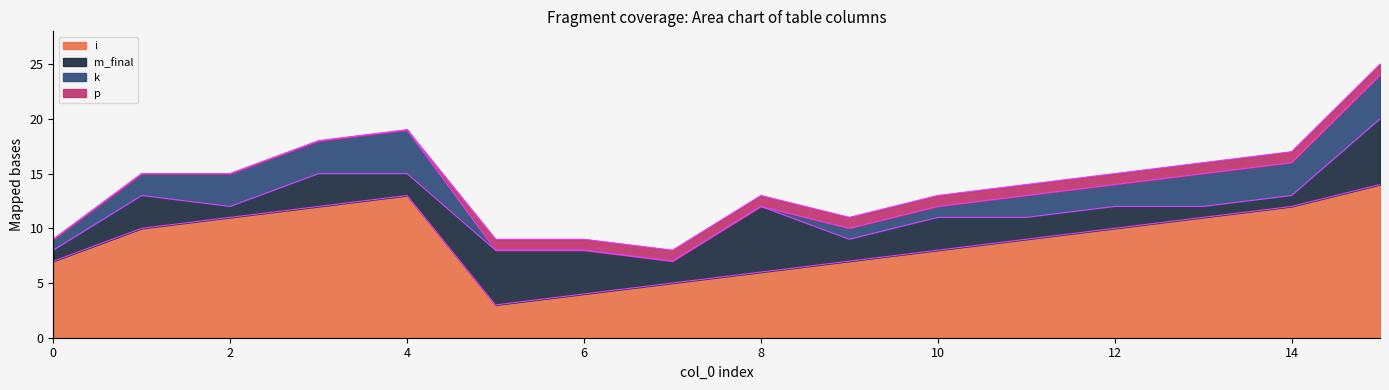

At which label does i reach its peak?

15